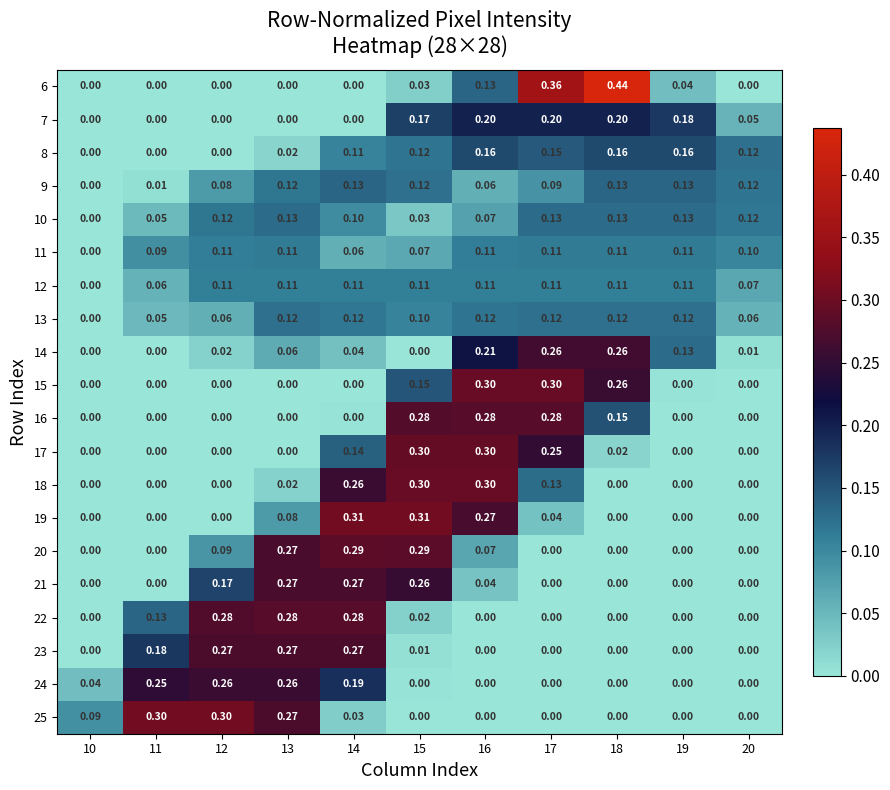

Is the value of 24 at 15 greater than the value of 21 at 14?

No